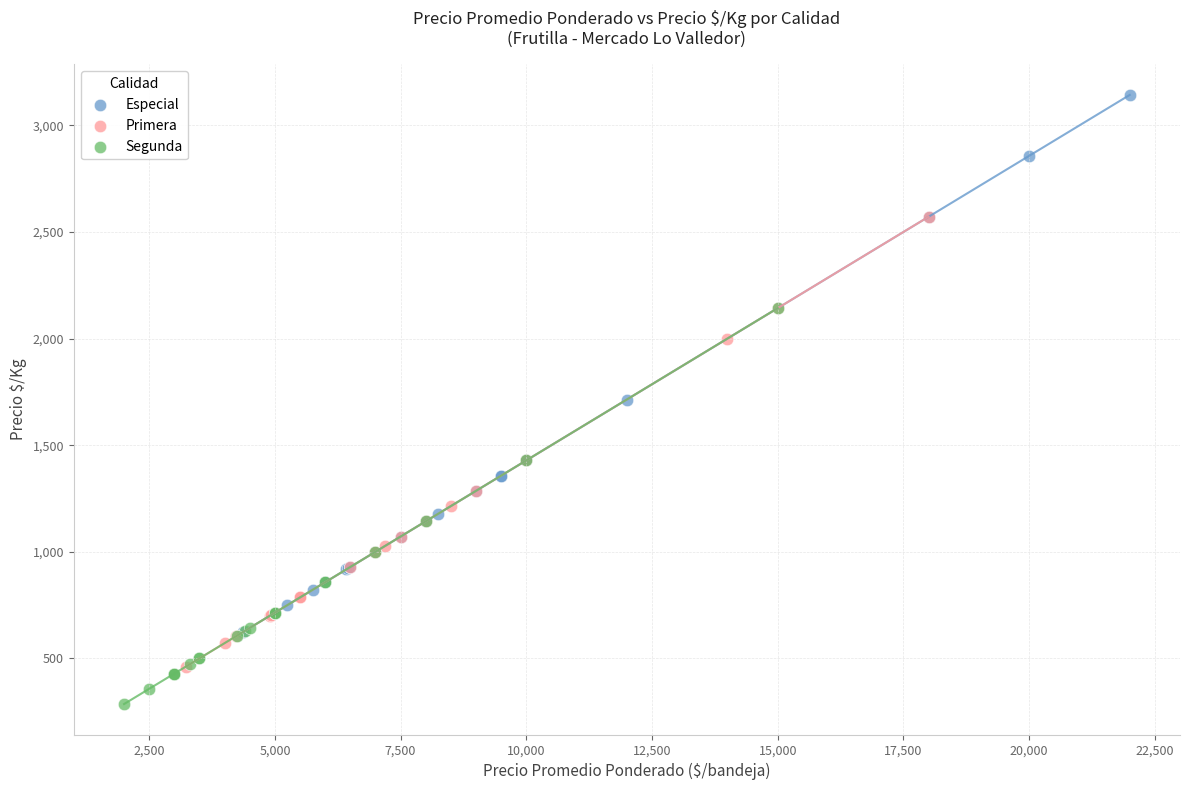

Which series reaches the minimum Y coordinate?

Segunda